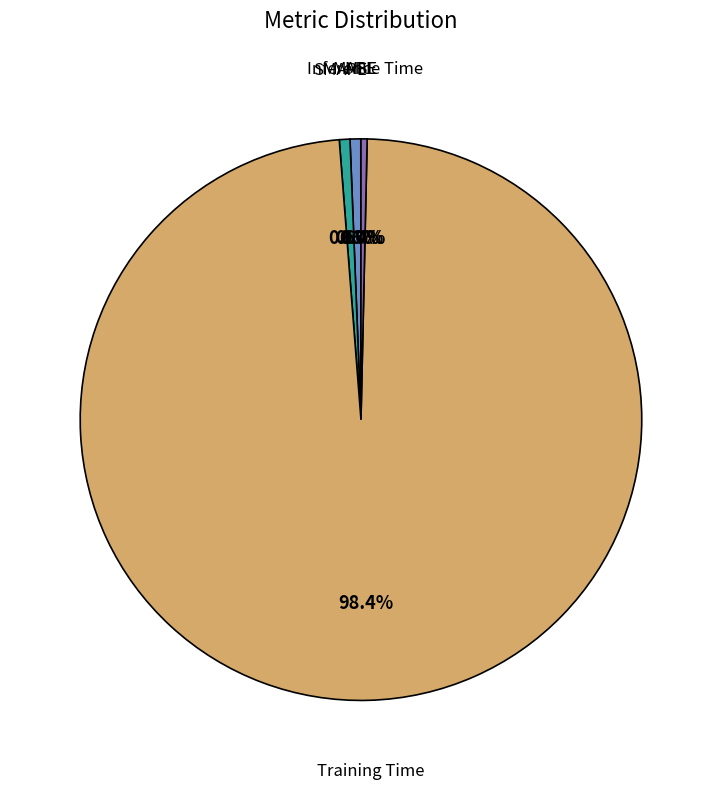

To the nearest percent, what is the average slice percentage?

20%